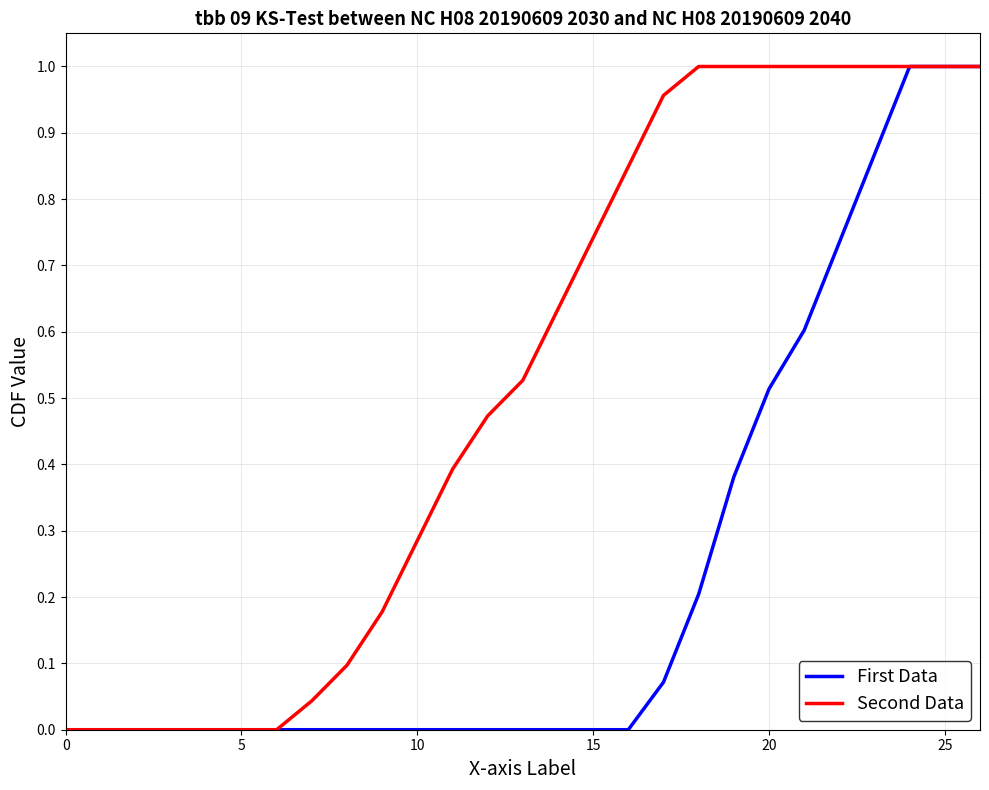

Which series has the largest total across all categories?

Second Data